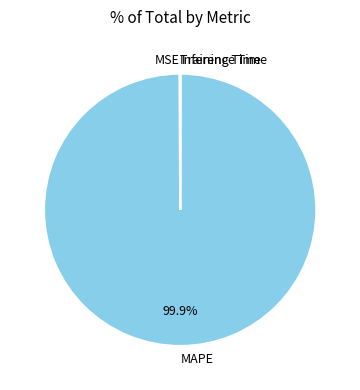

How much of the chart is everything except MAPE?

0.1%